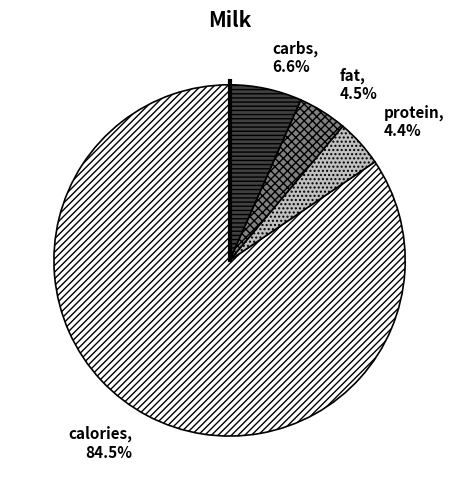

Which has a higher value, calories or fat?

calories